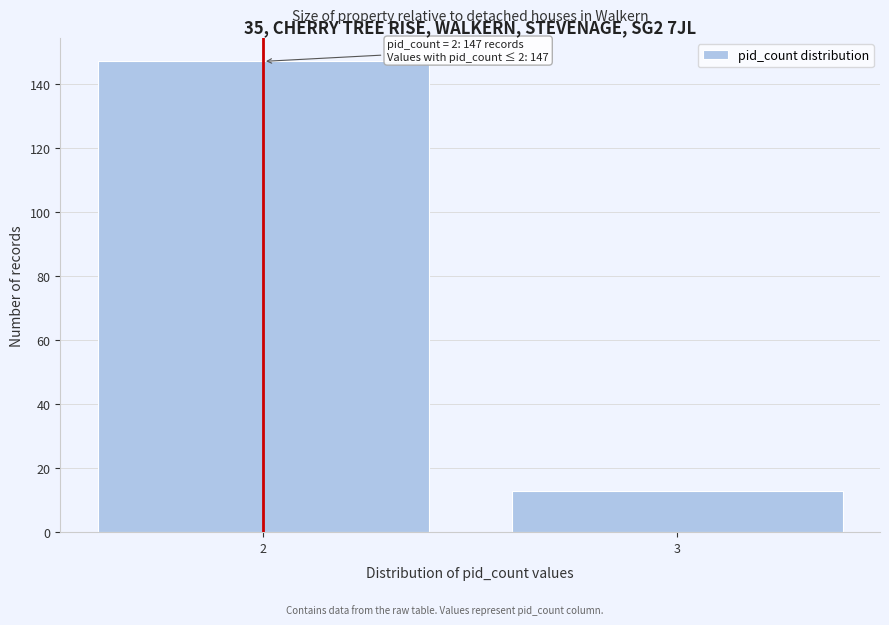

Reading right to left, transcribe all the data shown in this chart.

3=13	2=147